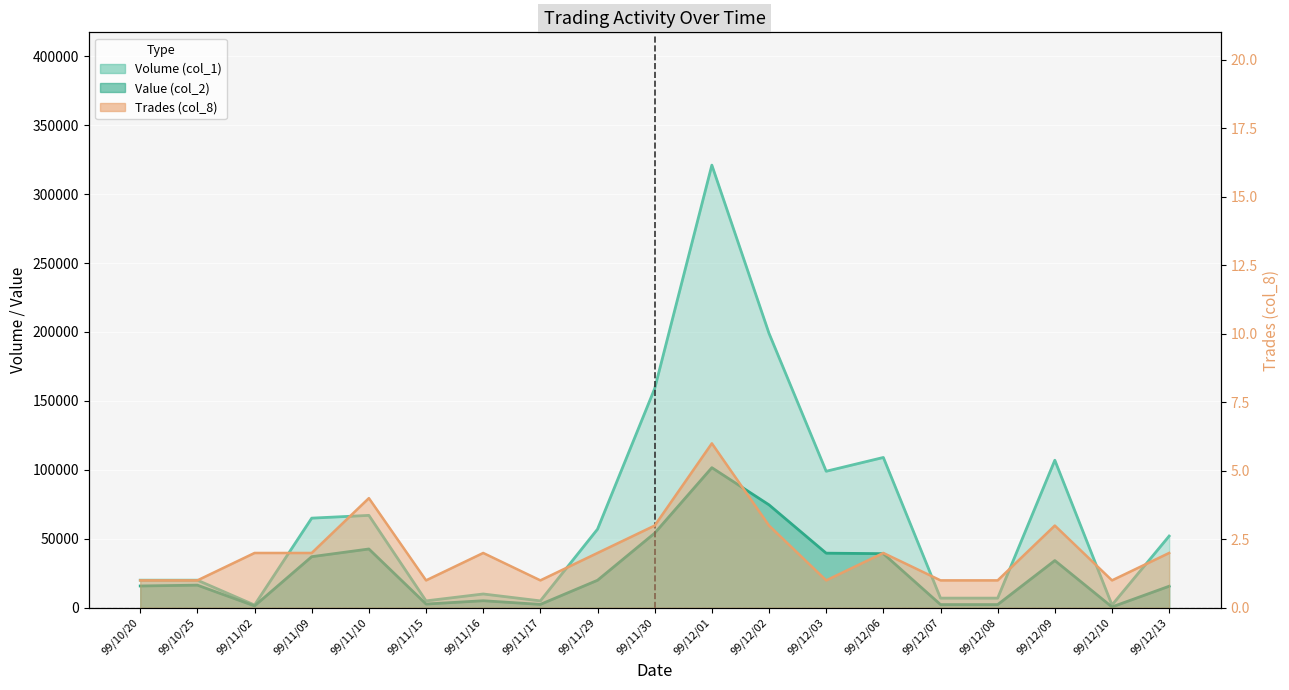

Reading left to right, extract all data points from this chart.

Volume (col_1): 99/10/20=20000	99/10/25=20000	99/11/02=2000	99/11/09=65000	99/11/10=67000	99/11/15=5000	99/11/16=10000	99/11/17=5000	99/11/29=57000	99/11/30=159000	99/12/01=321000	99/12/02=199000	99/12/03=99000	99/12/06=109000	99/12/07=7000	99/12/08=7000	99/12/09=107000	99/12/10=2000	99/12/13=52000
Value (col_2): 99/10/20=15800	99/10/25=16400	99/11/02=1350	99/11/09=37050	99/11/10=42630	99/11/15=2700	99/11/16=5100	99/11/17=2450	99/11/29=19950	99/11/30=54130	99/12/01=101600	99/12/02=74640	99/12/03=39600	99/12/06=39240	99/12/07=2310	99/12/08=2310	99/12/09=34240	99/12/10=600	99/12/13=15620
Trades (col_8): 99/10/20=1	99/10/25=1	99/11/02=2	99/11/09=2	99/11/10=4	99/11/15=1	99/11/16=2	99/11/17=1	99/11/29=2	99/11/30=3	99/12/01=6	99/12/02=3	99/12/03=1	99/12/06=2	99/12/07=1	99/12/08=1	99/12/09=3	99/12/10=1	99/12/13=2